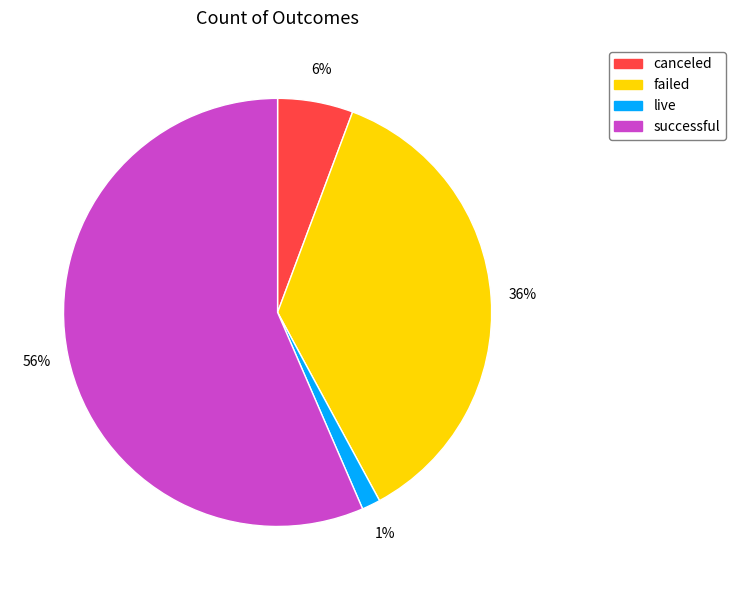

How many segments does this pie chart have?

4